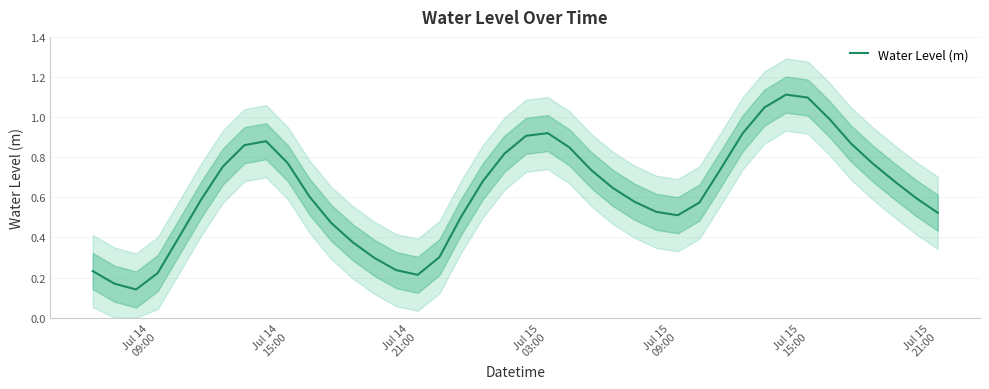

What is the difference between the second highest and minimum values?

1.0